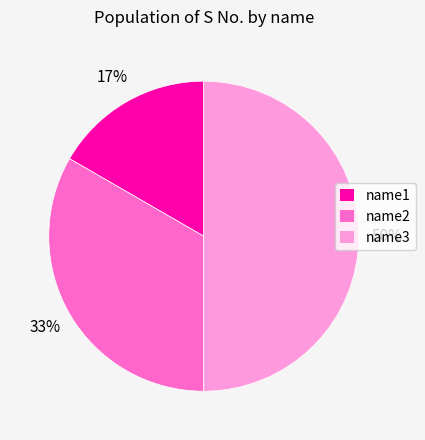

How many slices are in this pie chart?

3